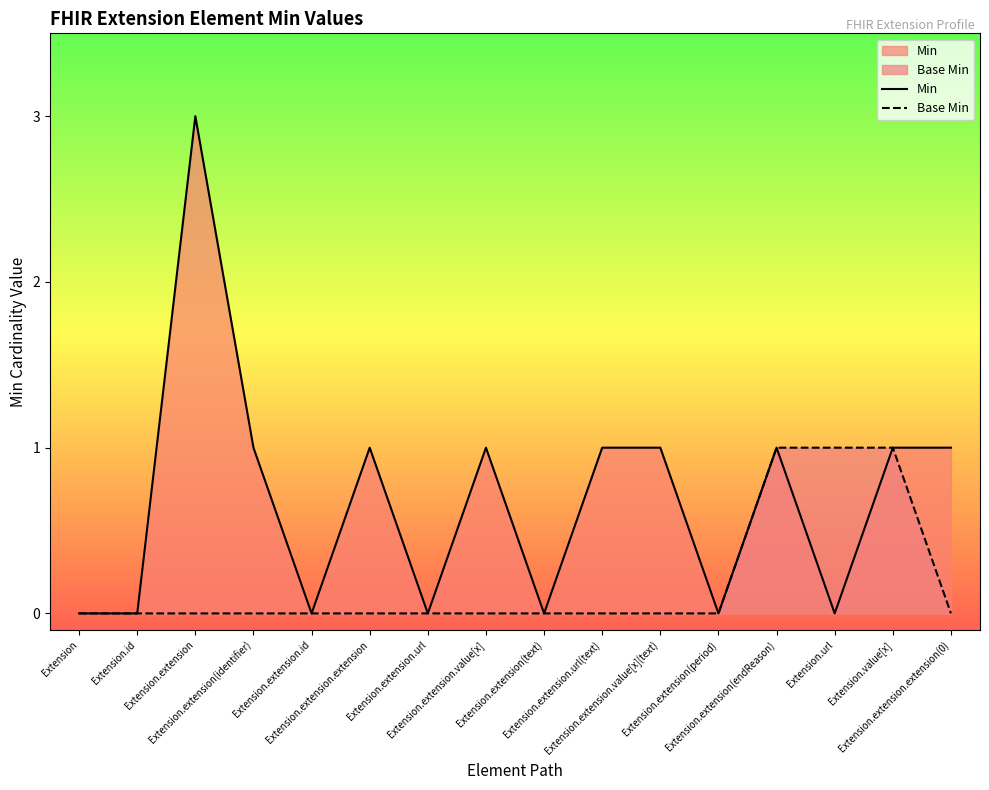

At how many categories does at least one series exceed 2?

1